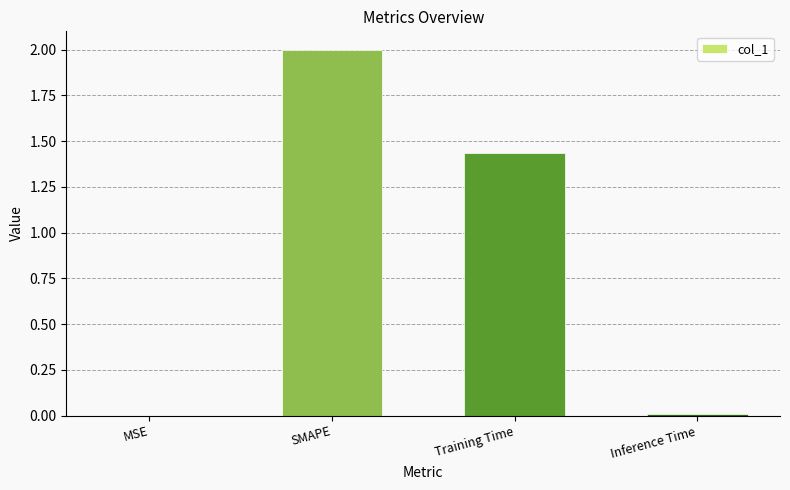

True or false: the data shows 2.0 at SMAPE.

True